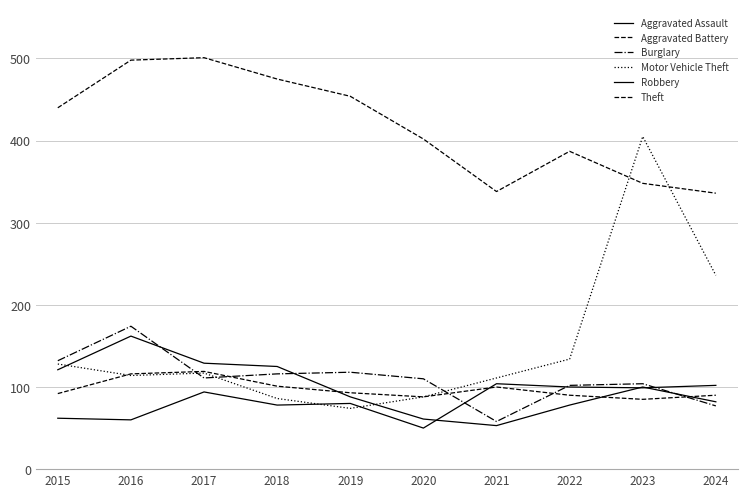

How many lines are shown in the chart?

6